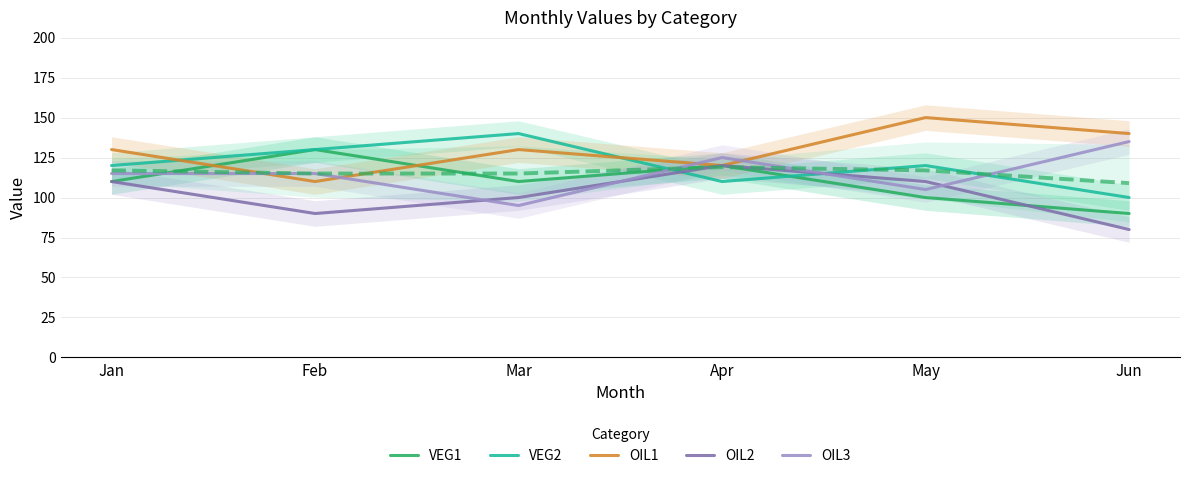

What is the spread (max minus min) of values at Mar?

45